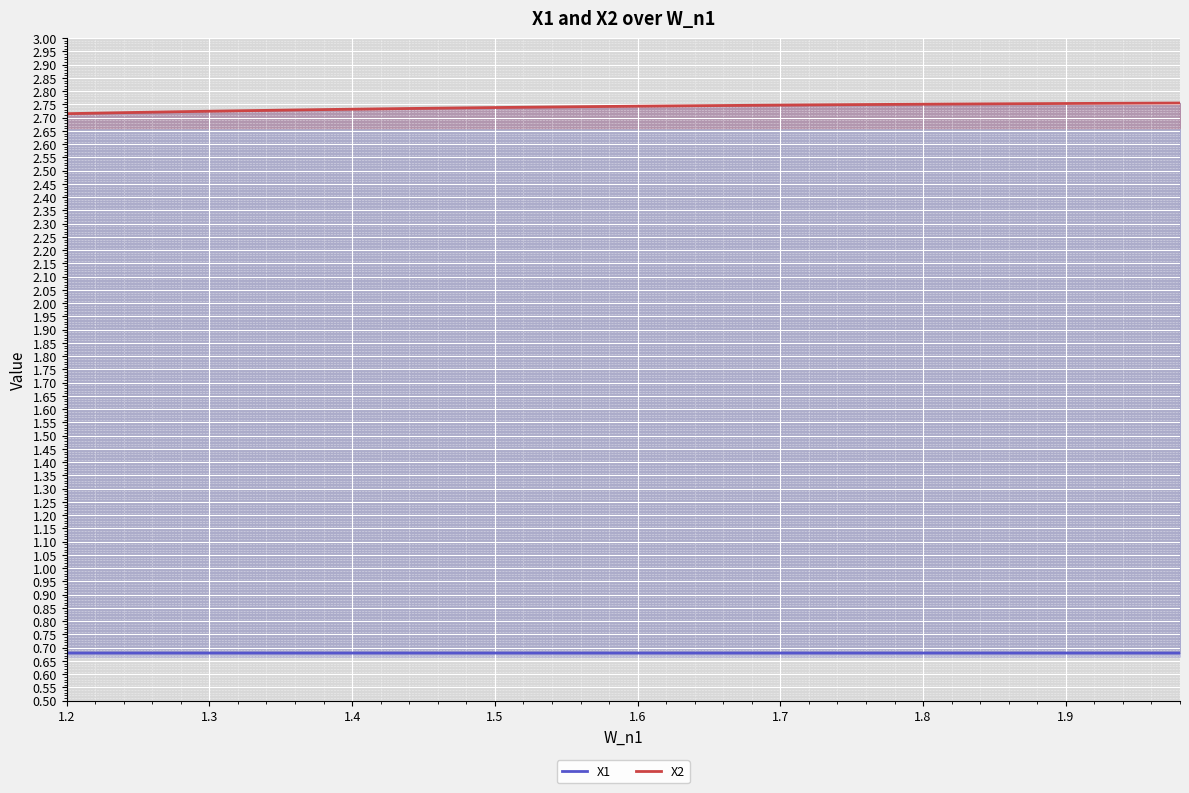

The value of X2 at 1.2 is 1.3. True or false?

False